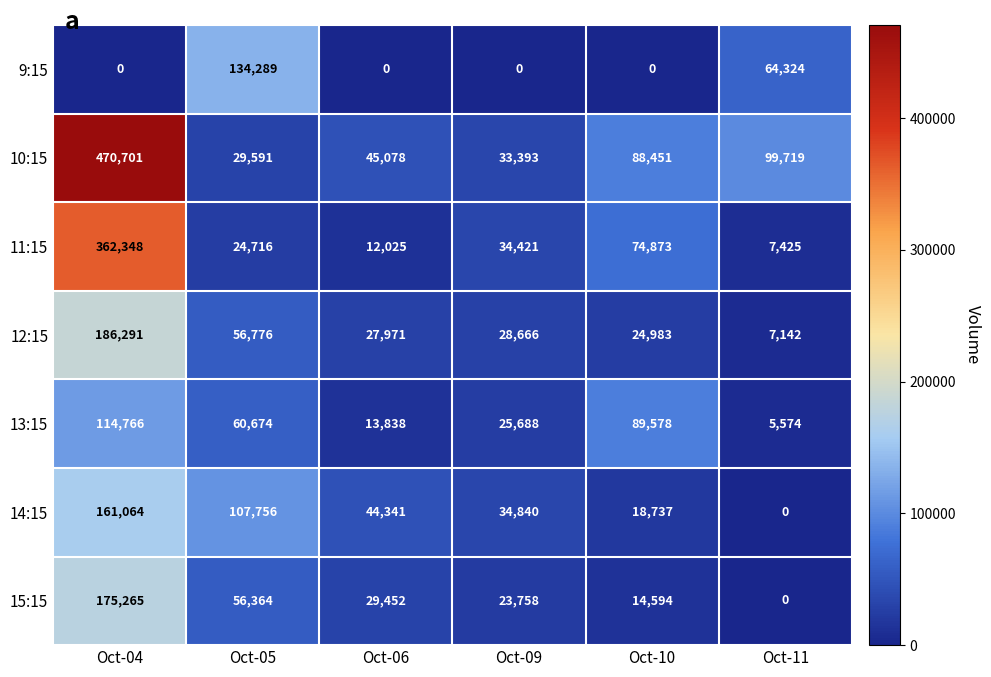

What is the difference between the maximum and minimum values in the 13:15 series?

109192